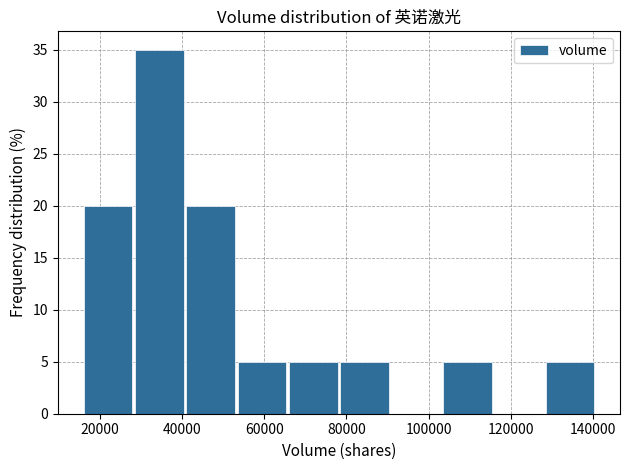

Reading left to right, transcribe this chart: for each bar, give the range it covers on the x-axis and its height. Neither the bar edges nor the heights are printed on the chart, so give them approximately, as read against the axes.

16000 to 28000: 20
28000 to 42000: 35
42000 to 54000: 20
54000 to 66000: 5
66000 to 78000: 5
78000 to 92000: 5
92000 to 104000: 0
104000 to 116000: 5
116000 to 128000: 0
128000 to 142000: 5